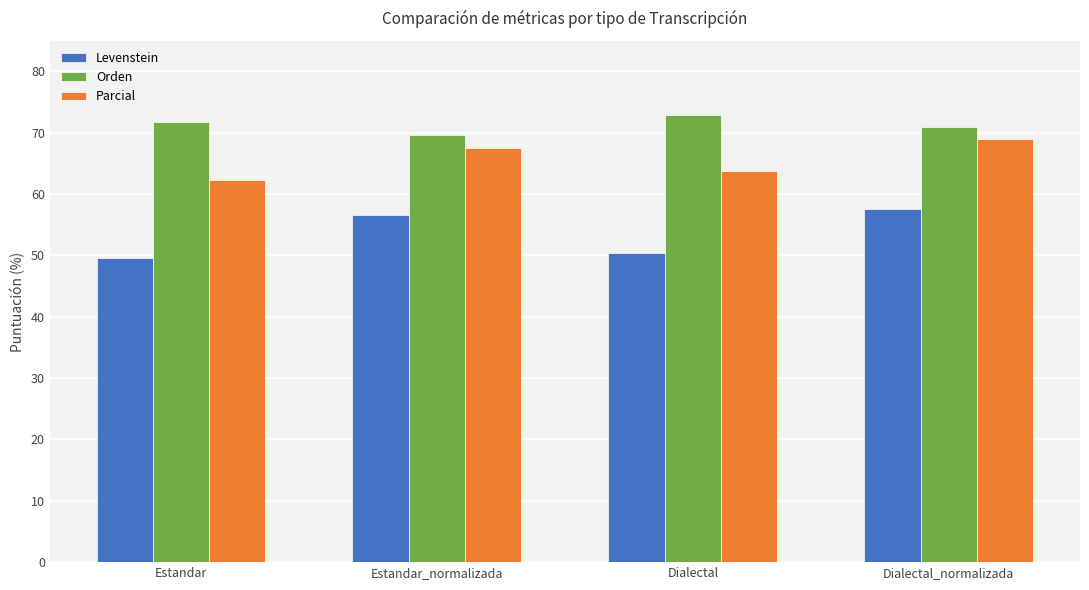

What is the sum of all Parcial values?

262.6